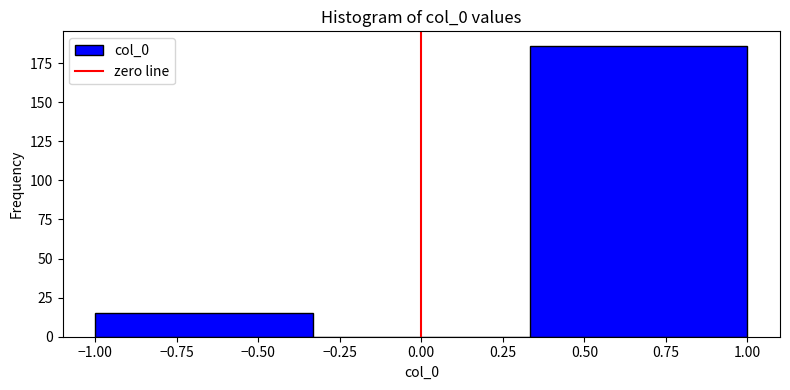

What is the height of the bar covering -1.00 to -0.35 on the x-axis? Neither the bar edges nor the heights are printed on the chart, so give them approximately, as read against the axes.

15